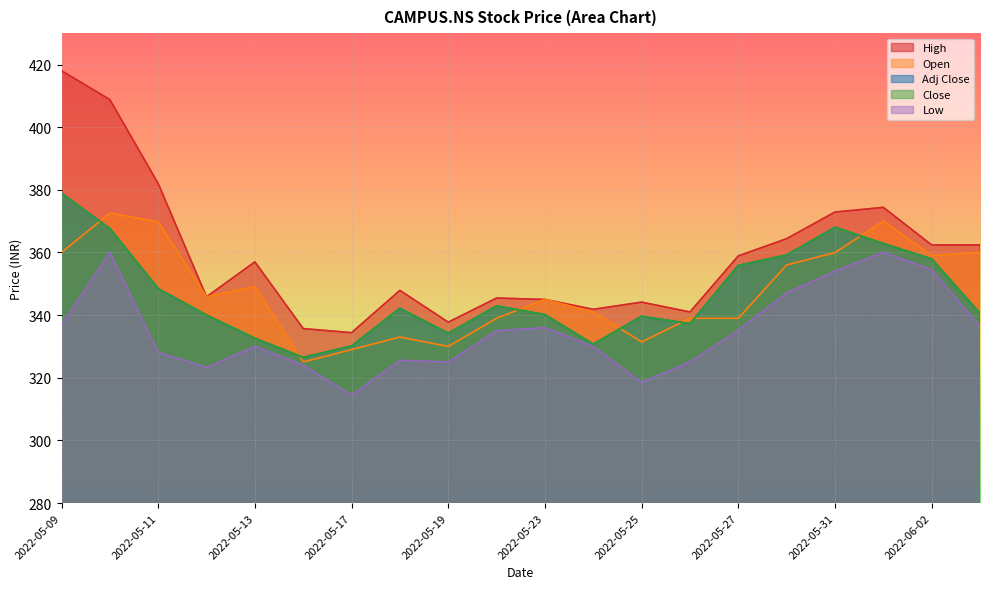

The value of High at 2022-05-19 is 224.8. True or false?

False